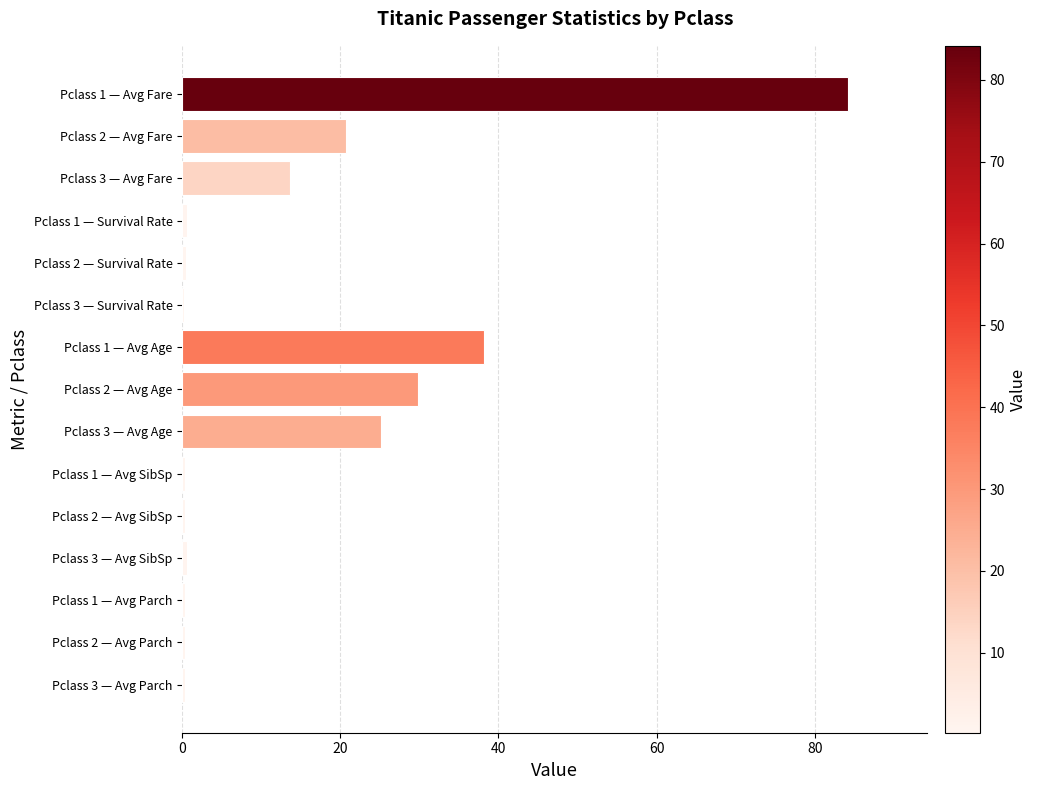

At which label is the value closest to 42?

Pclass 1 — Avg Age